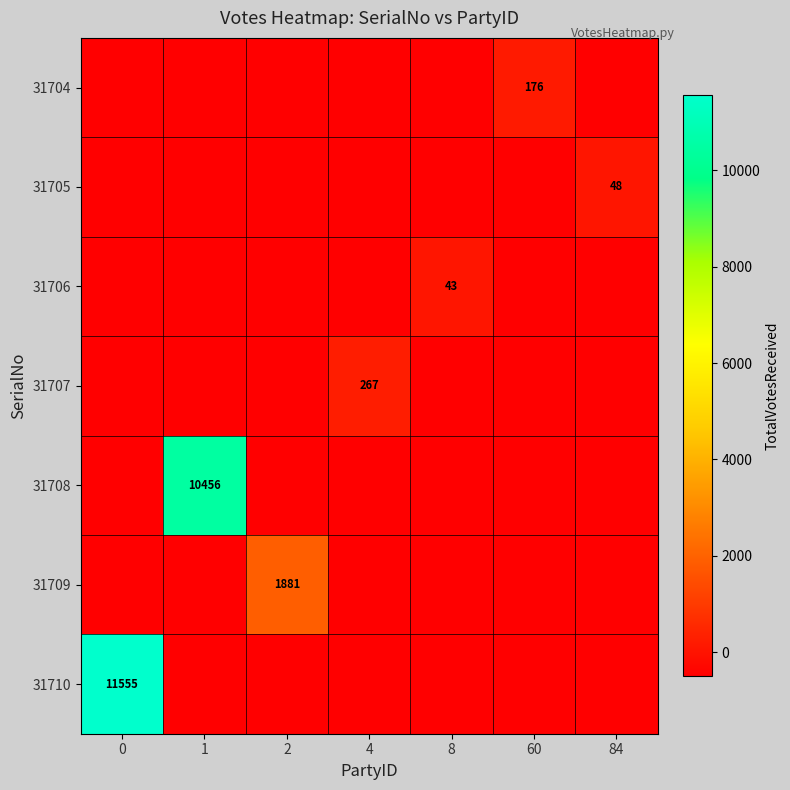

The 31705 series shows 31 at 84. True or false?

False